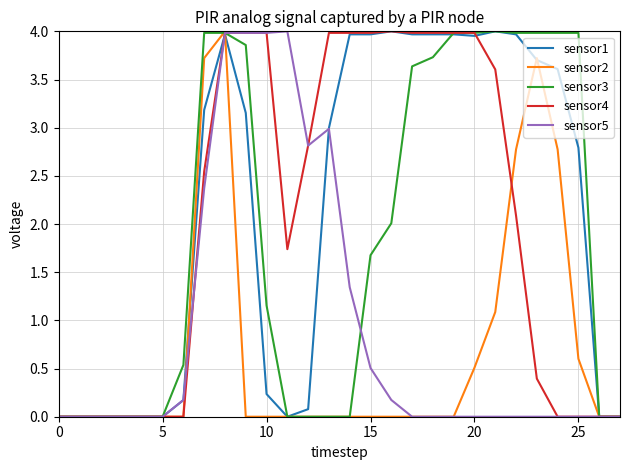

What are all the series names shown in the legend?

sensor1, sensor2, sensor3, sensor4, sensor5